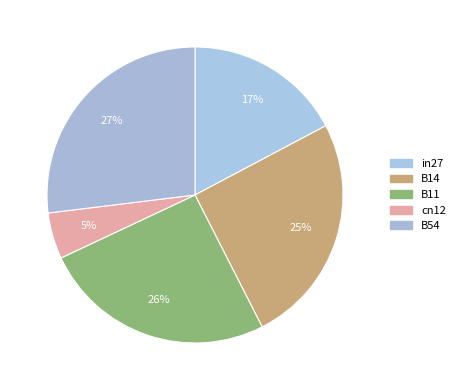

The in27 slice represents 5% of the pie. True or false?

False